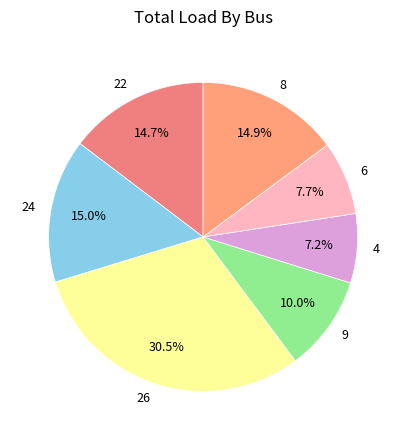

Does 22 represent more than half of the total?

No